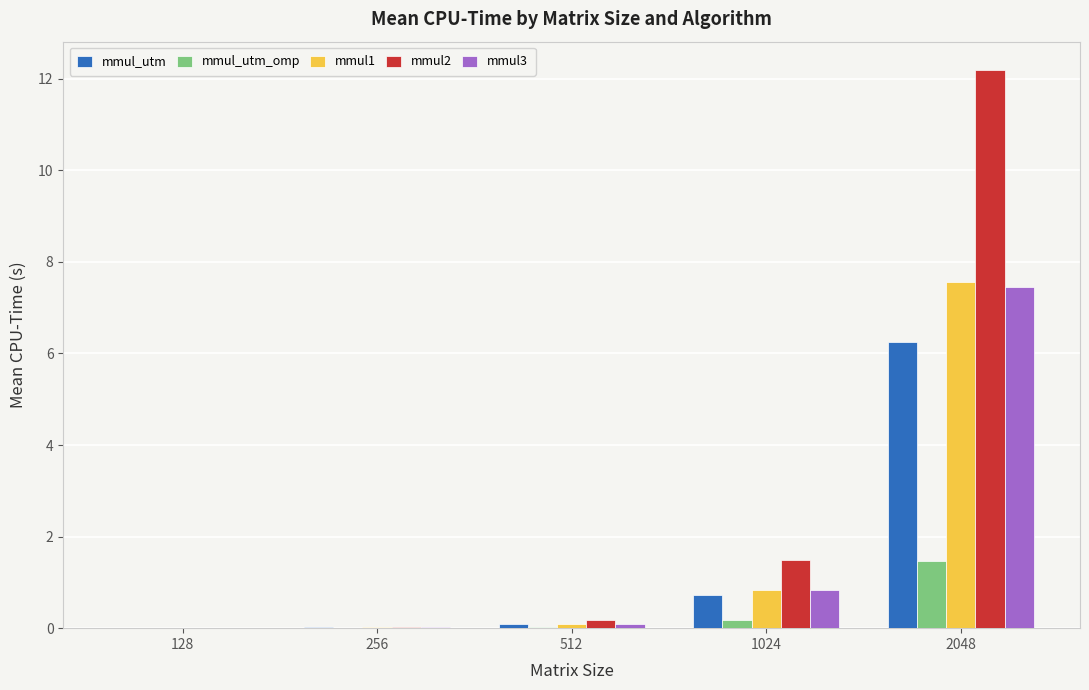

At which category is the sum across all series the highest?

2048